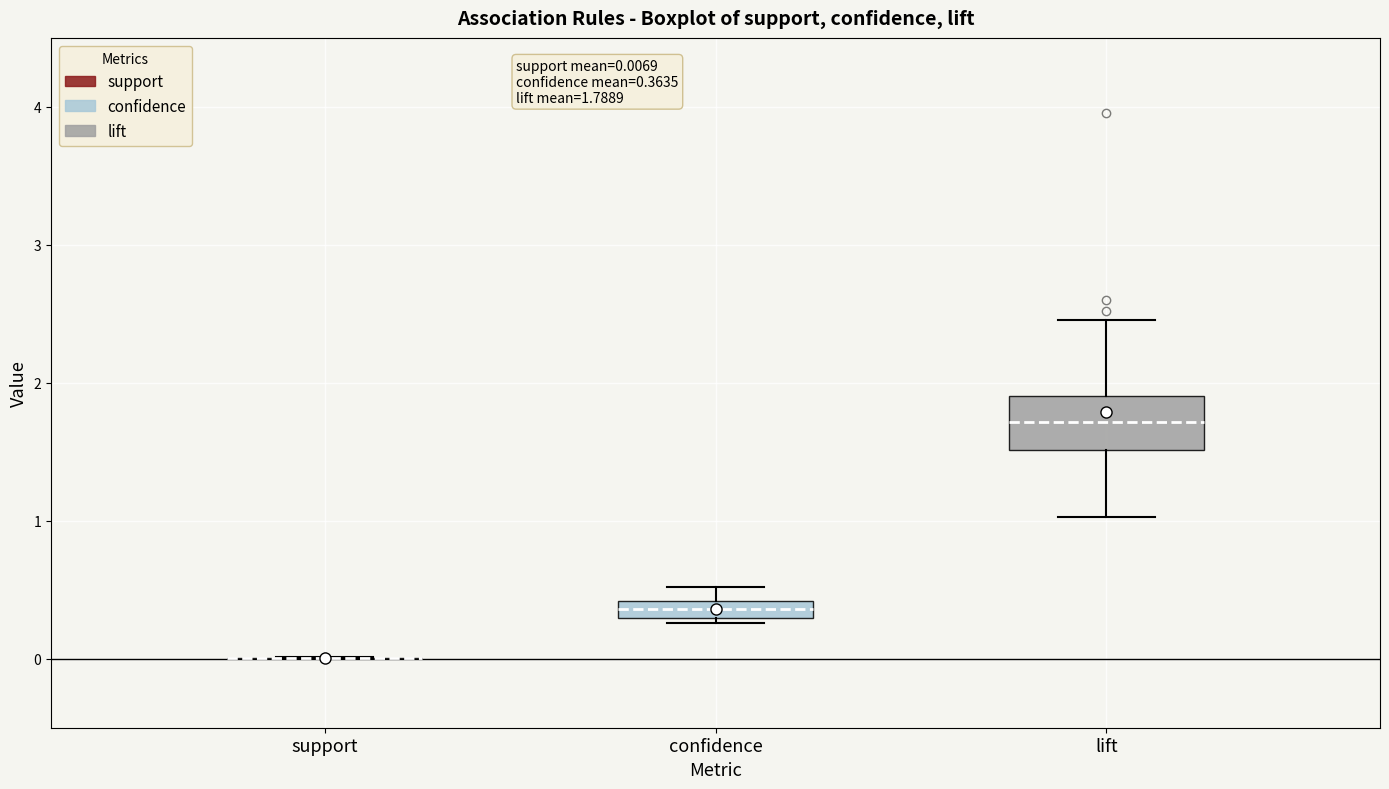

Comparing the boxes themselves (not the whiskers), which one is the tallest?

lift